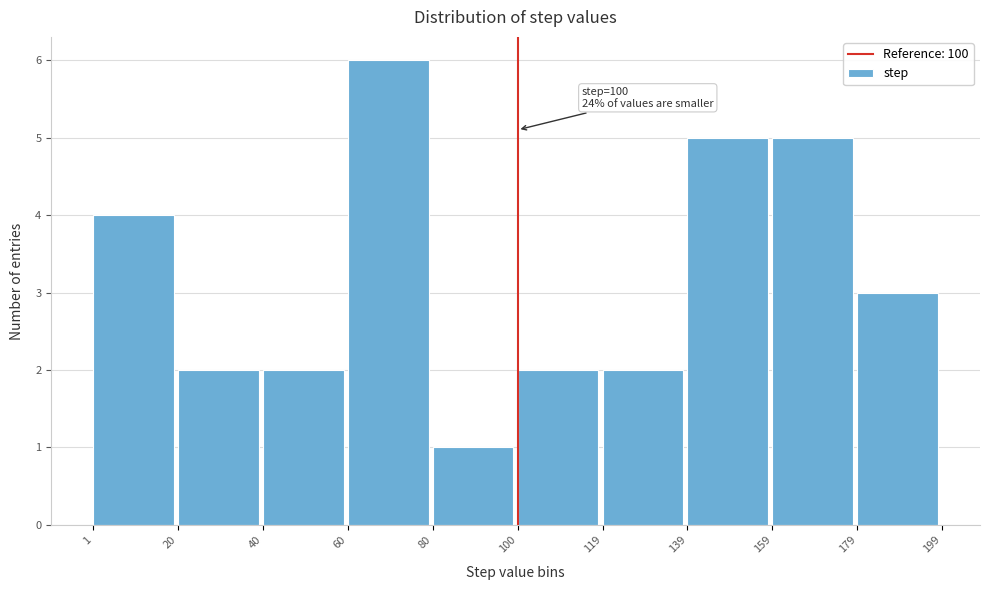

Which range on the x-axis has the tallest bar?

60 to 80